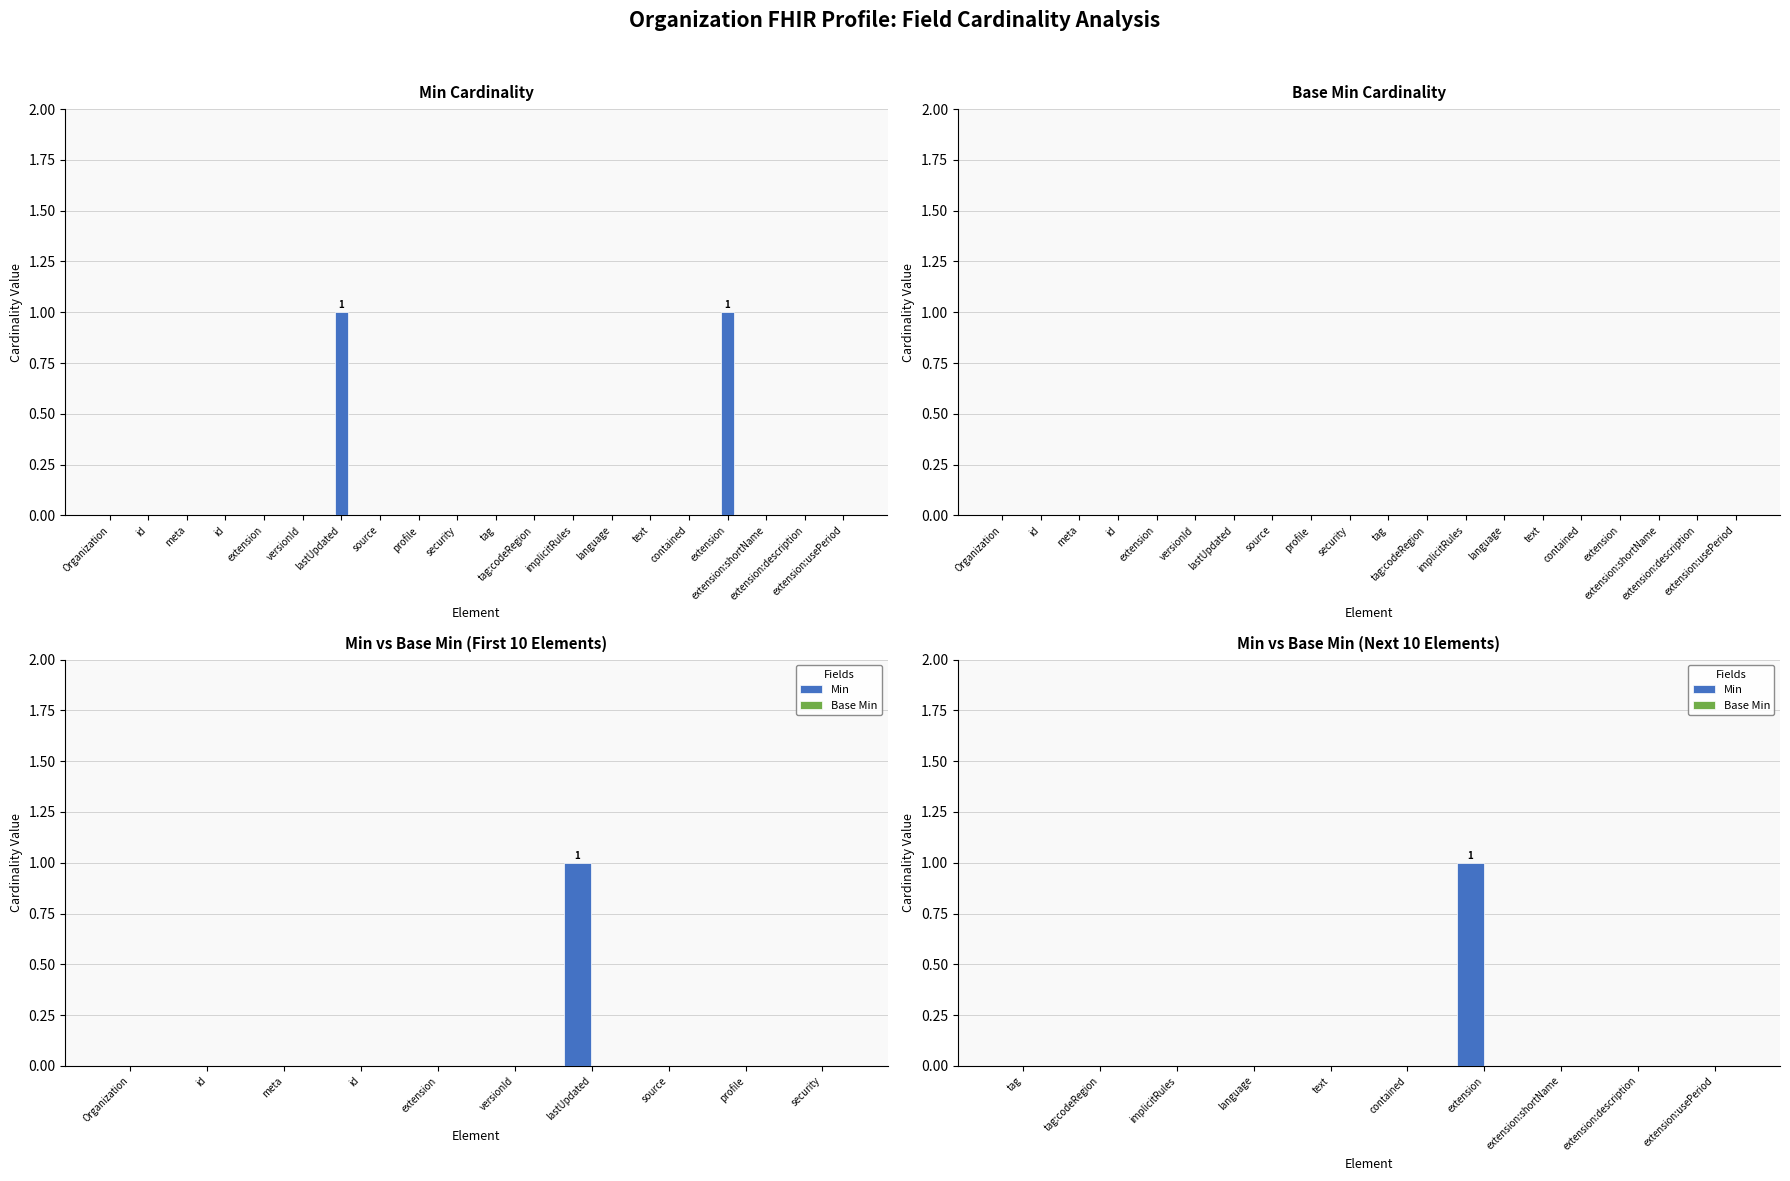

At how many categories does at least one series exceed 0?

1